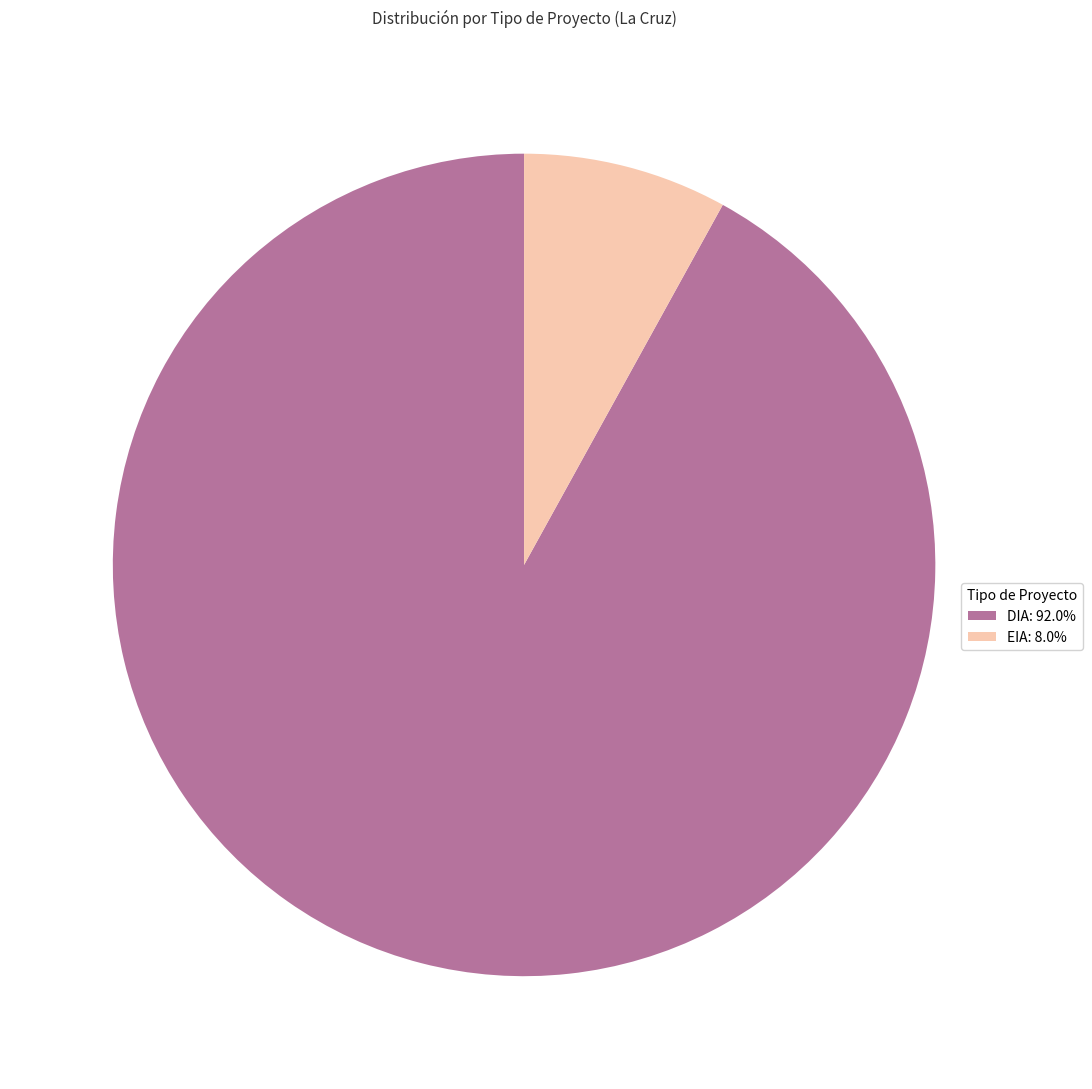

Rank the categories by value from highest to lowest.

DIA, EIA